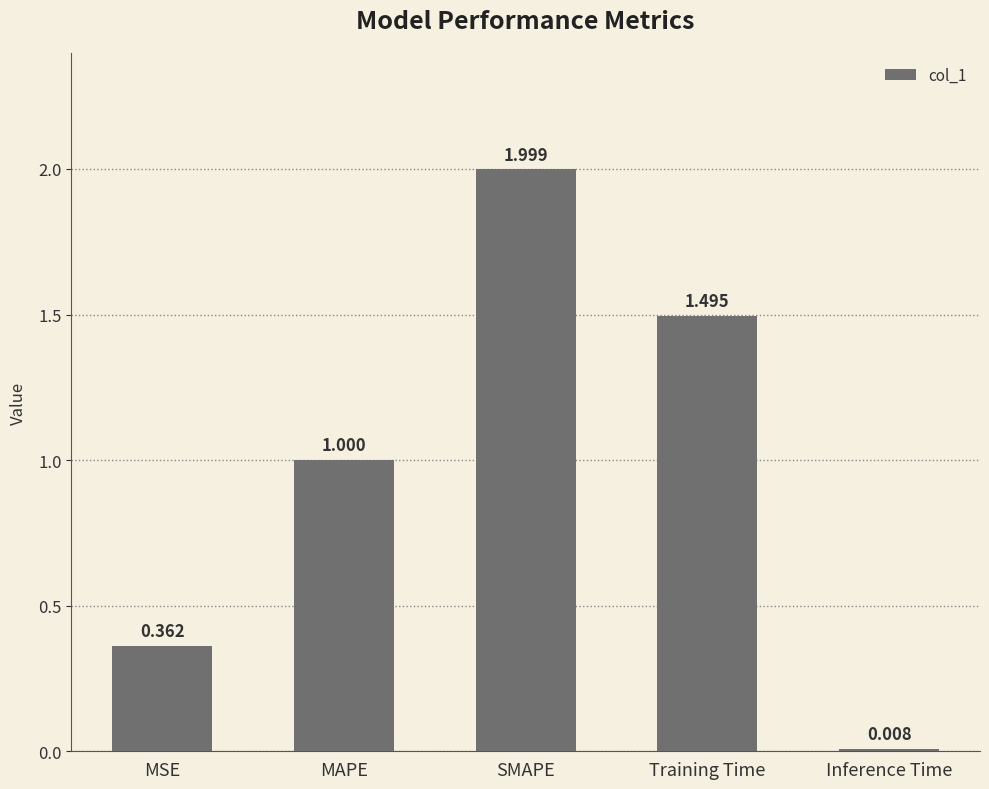

Between Training Time and Inference Time, which is larger?

Training Time